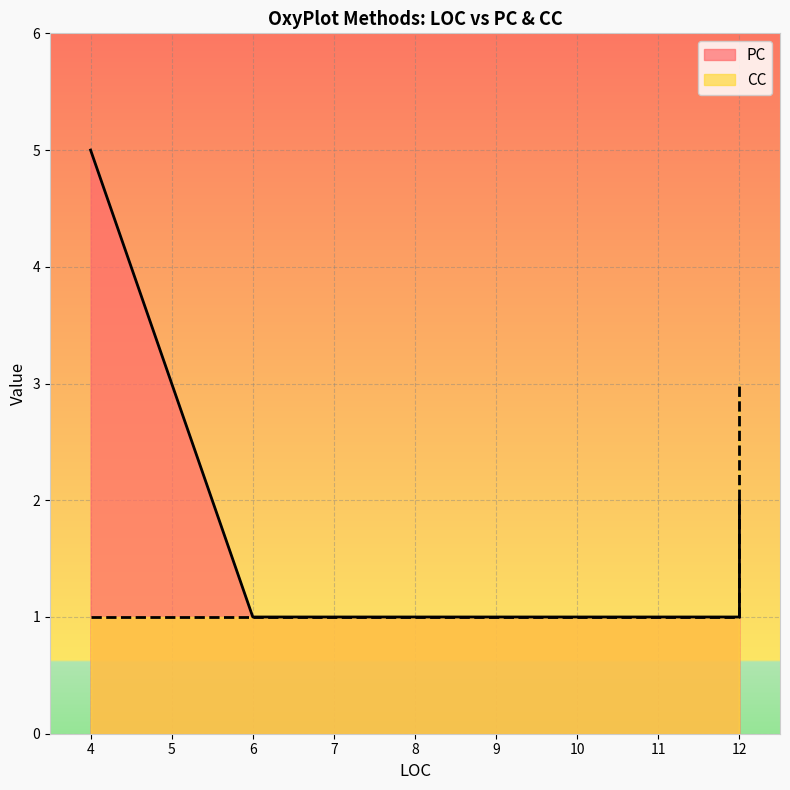

Between 4 and 12, which is larger?

12